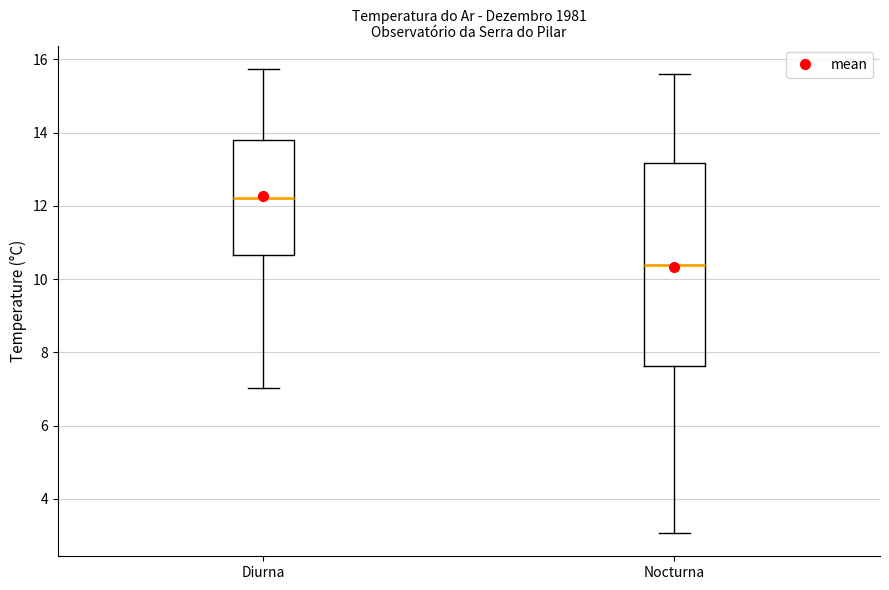

Which box has the highest median line?

Diurna